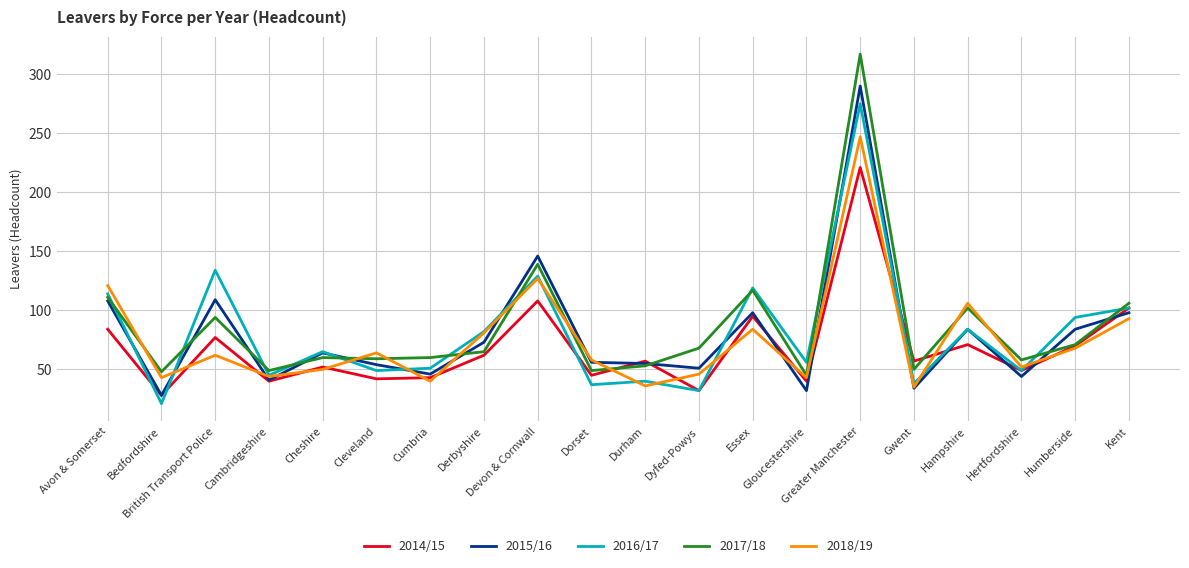

What is the minimum value for 2015/16?

28